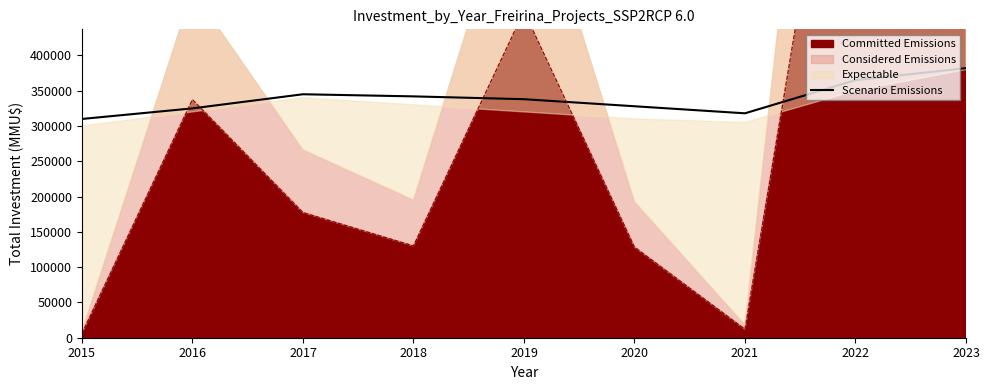

Reading left to right, list all the values displayed in this chart.

310000	325000	345000	342000	338000	328000	318000	365000	382000